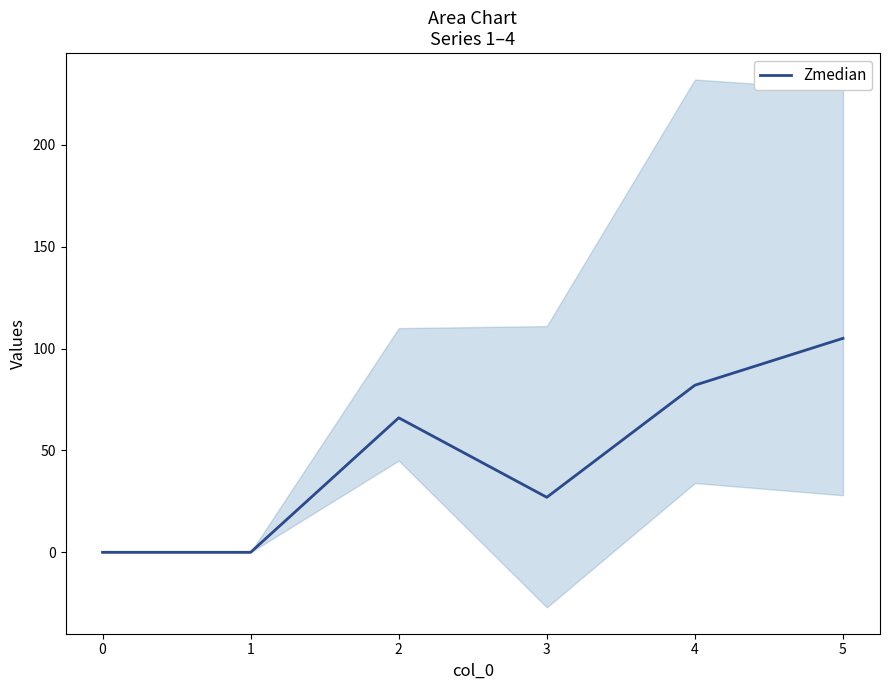

How many values are between 0 and 82?

5